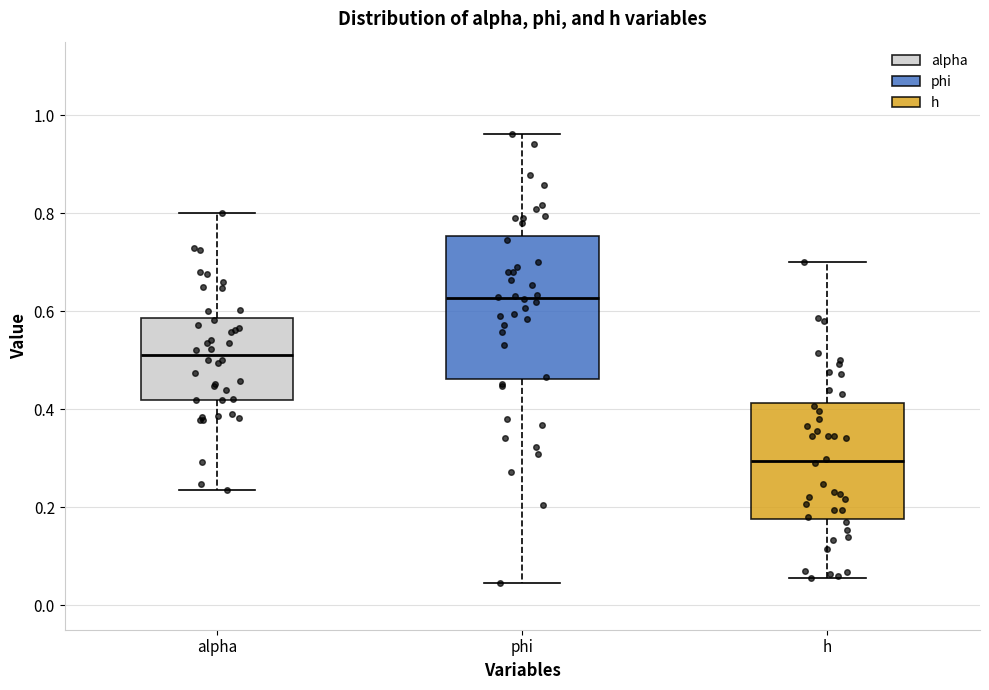

Where is the lower edge of the box for alpha on the y-axis? The values are not printed on the chart, so give them approximately, as read against the axis.

0.42